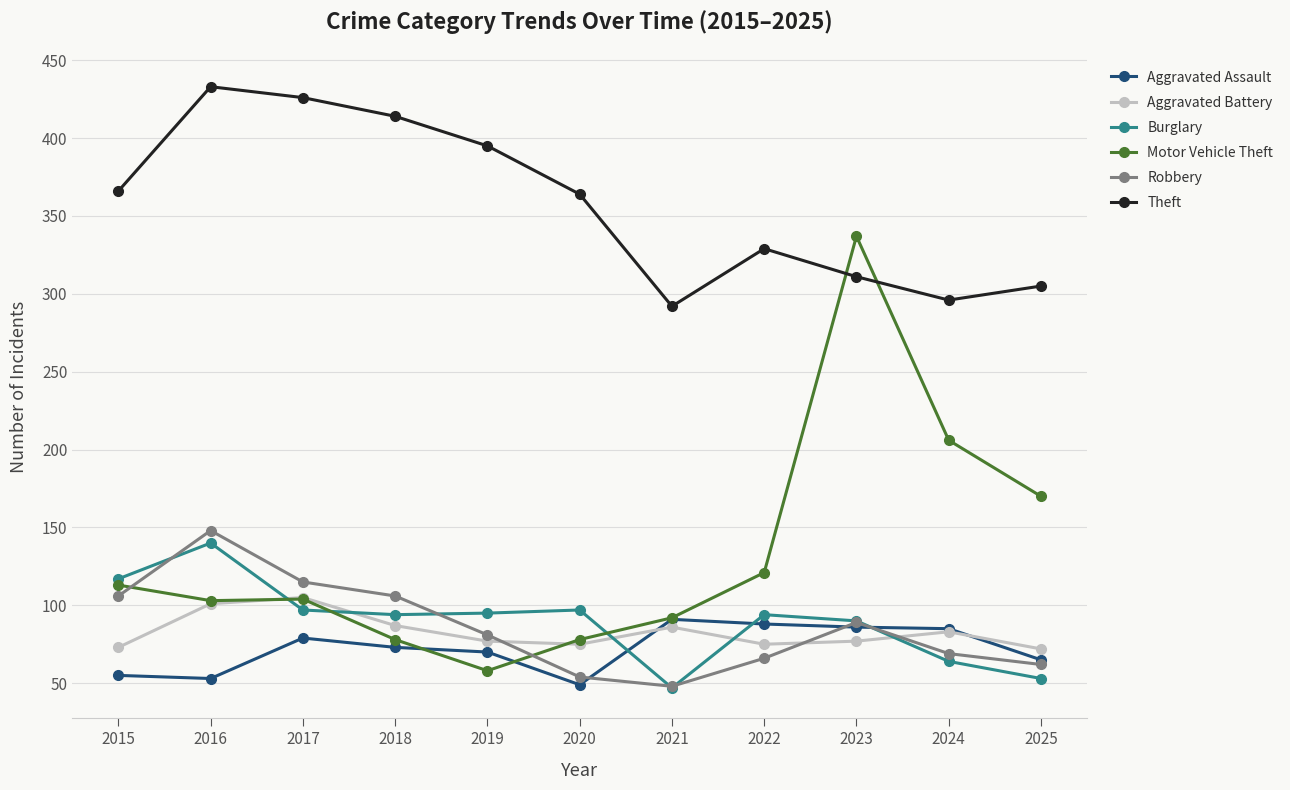

Which series has the largest total across all categories?

Theft